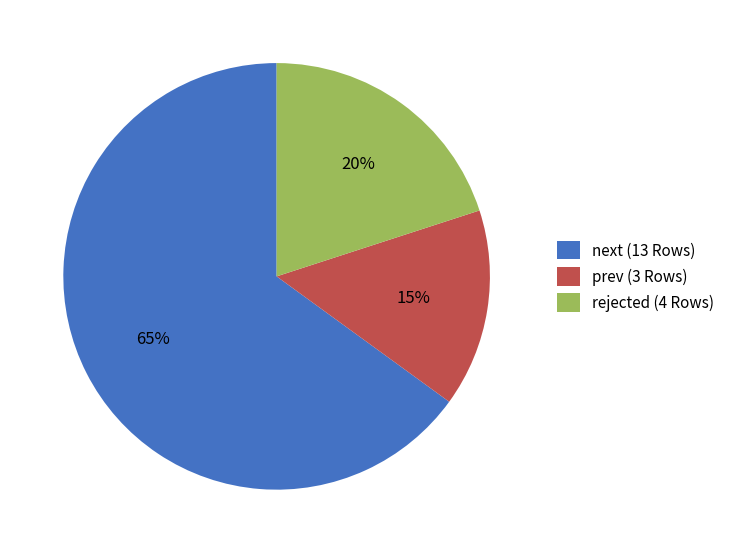

Does rejected account for over 50% of the chart?

No